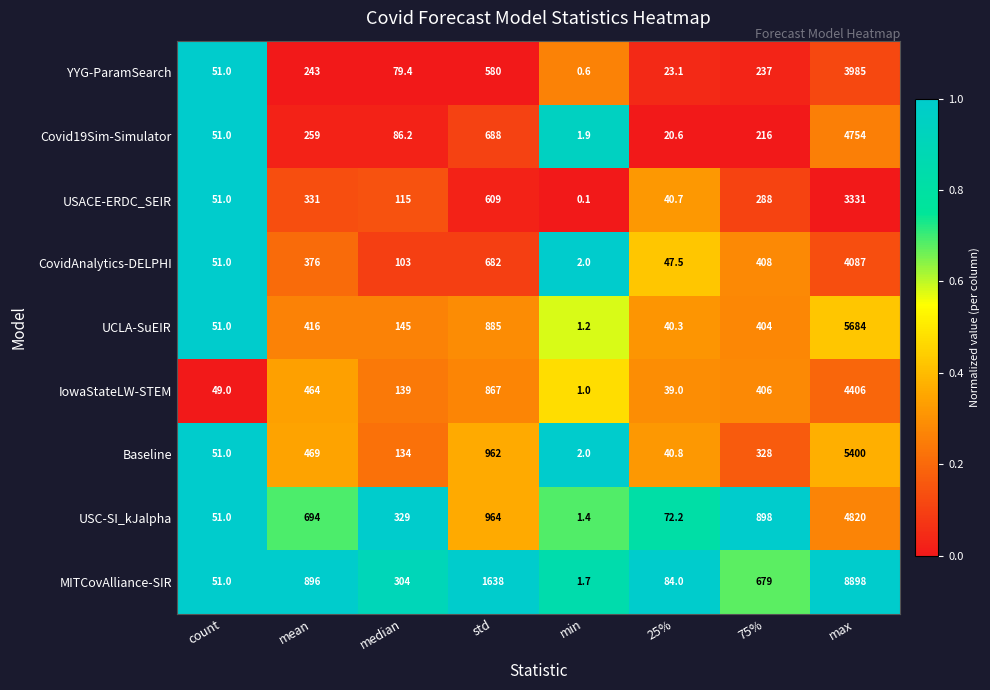

True or false: Baseline has a value of 1463.5 at std.

False